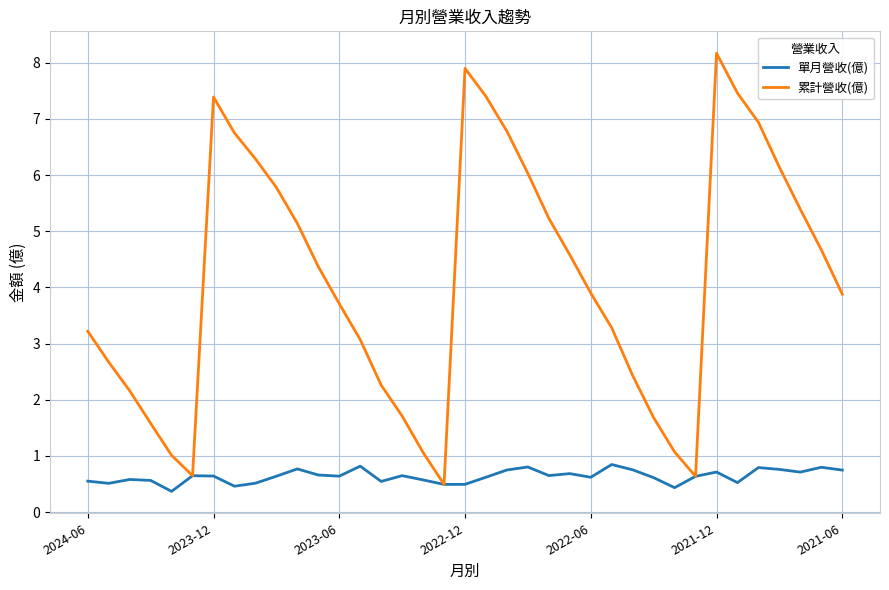

Which series has the largest total across all categories?

累計營收(億)